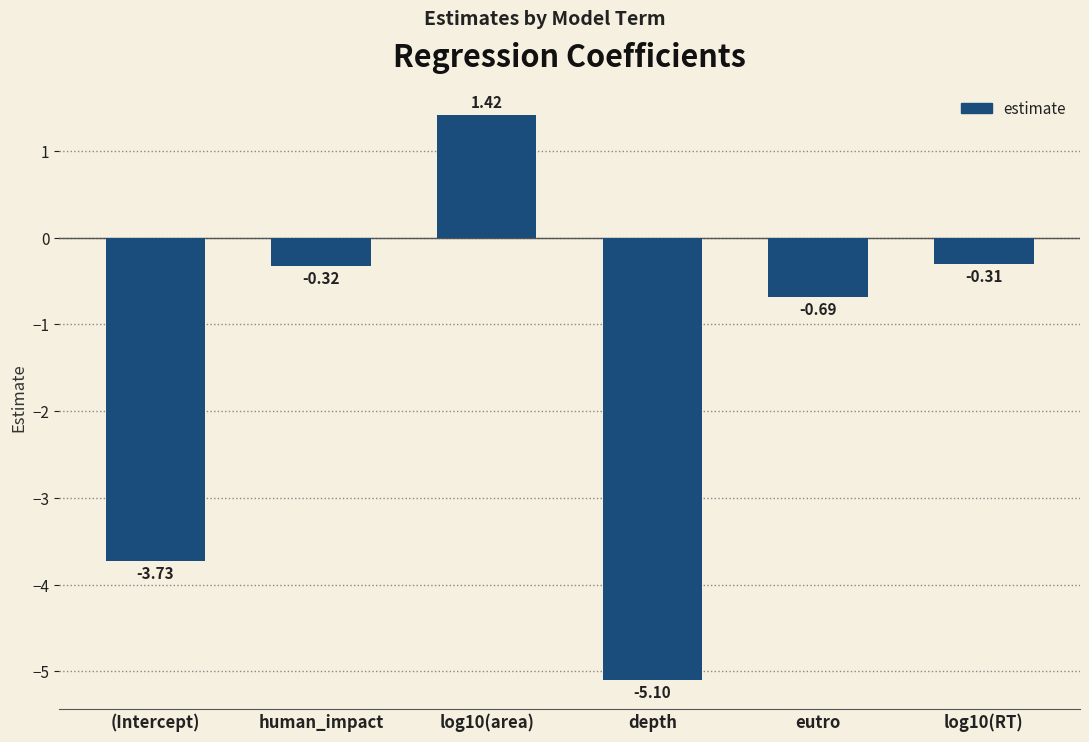

Are the bars grouped side by side (vs. stacked)?

No